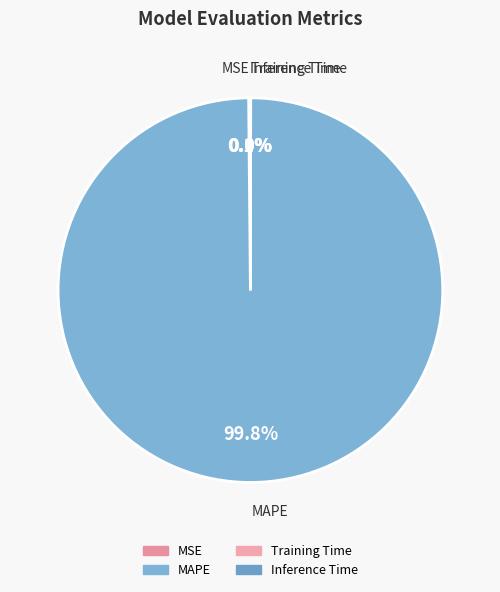

Does any single category account for the majority?

Yes